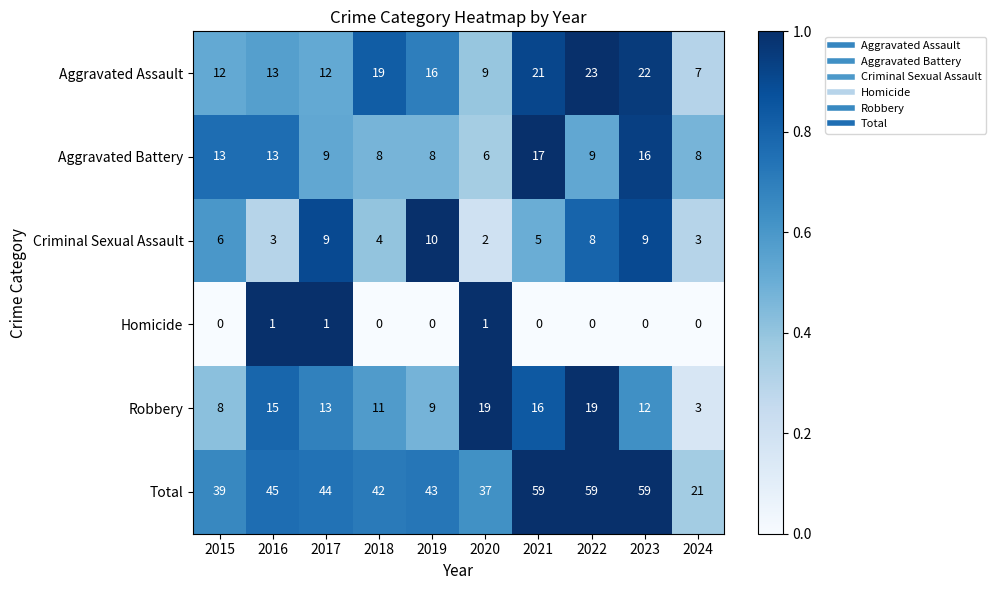

At 2018, list the series in order from largest to smallest.

Total, Aggravated Assault, Robbery, Aggravated Battery, Criminal Sexual Assault, Homicide